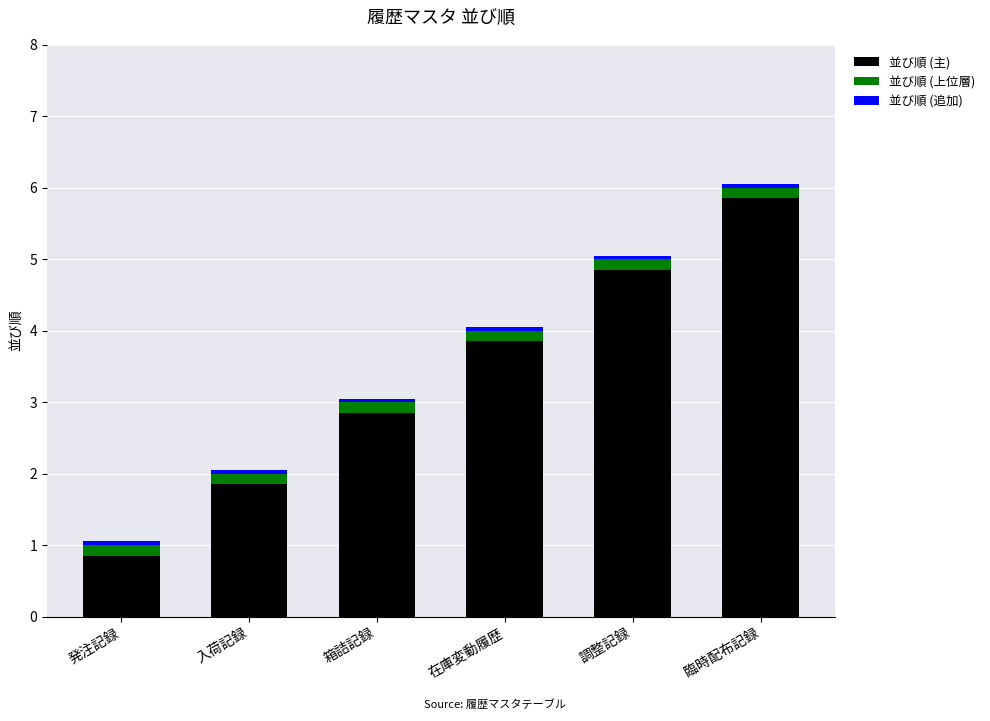

The 並び順 (主) series shows 8.6 at 調整記録. True or false?

False